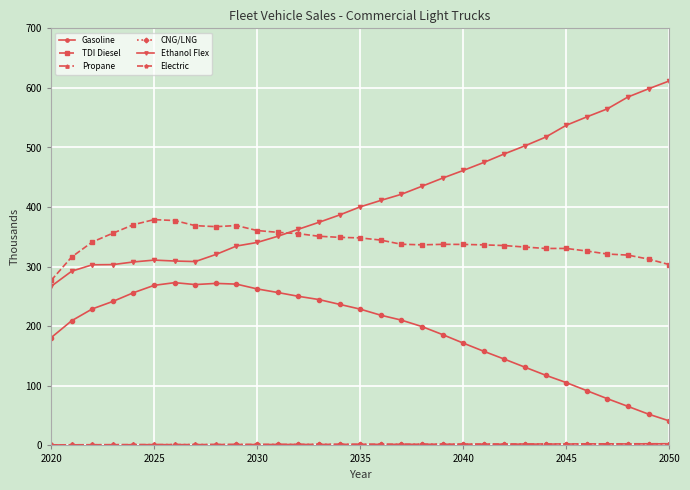

True or false: Gasoline and TDI Diesel intersect in this chart.

False